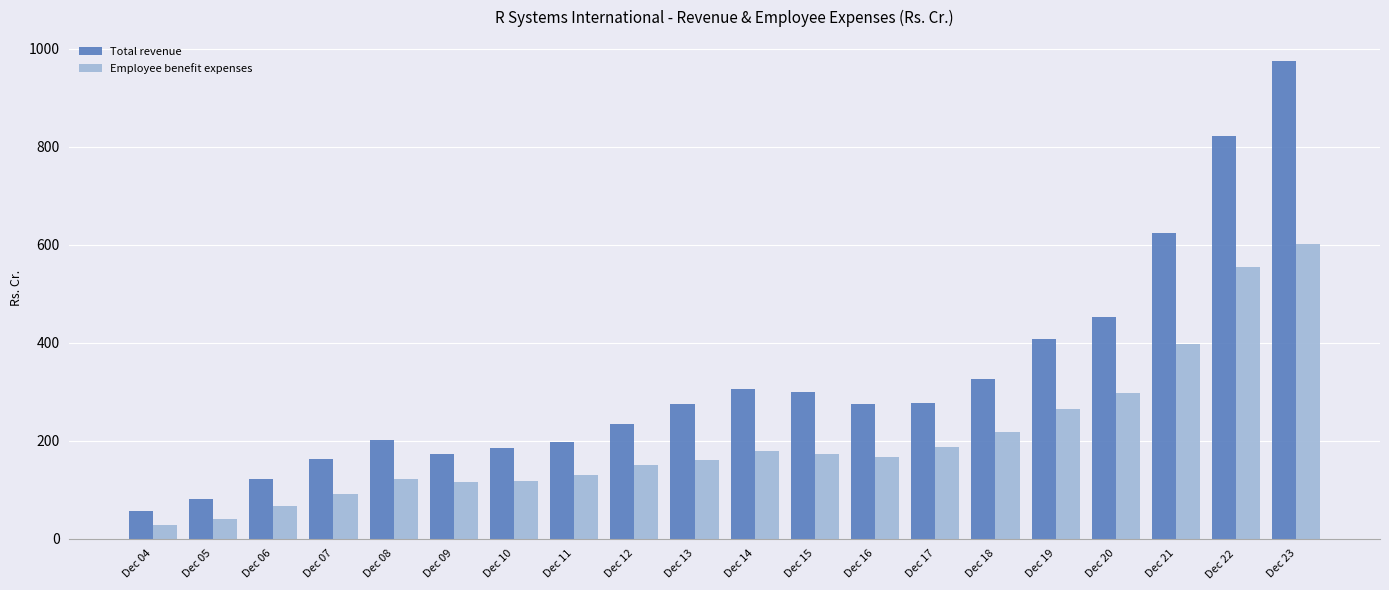

Is the value of Employee benefit expenses at Dec 04 greater than the value of Total revenue at Dec 09?

No